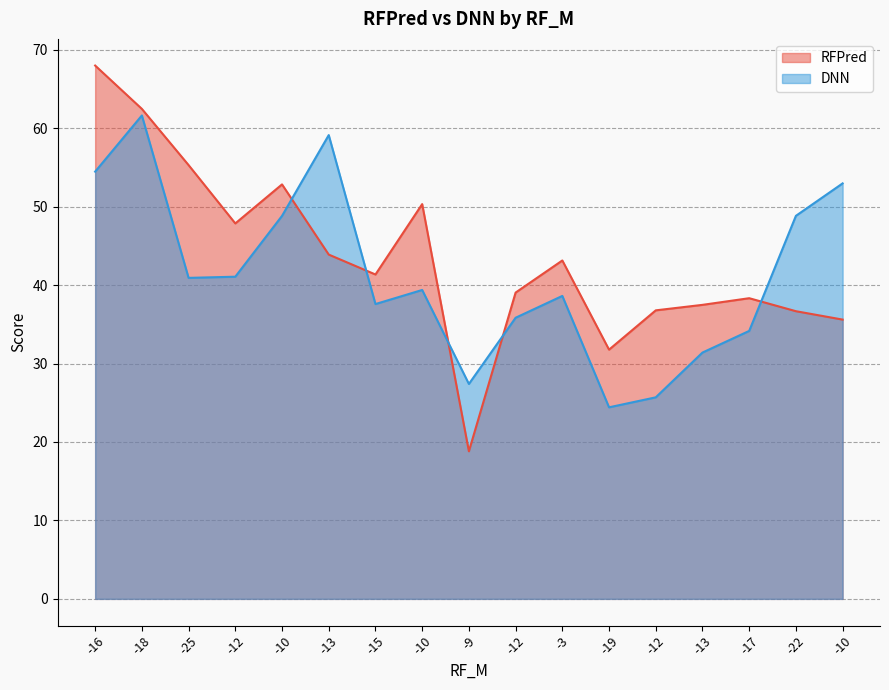

What is the difference between the RFPred values at -17 and -10?

2.7